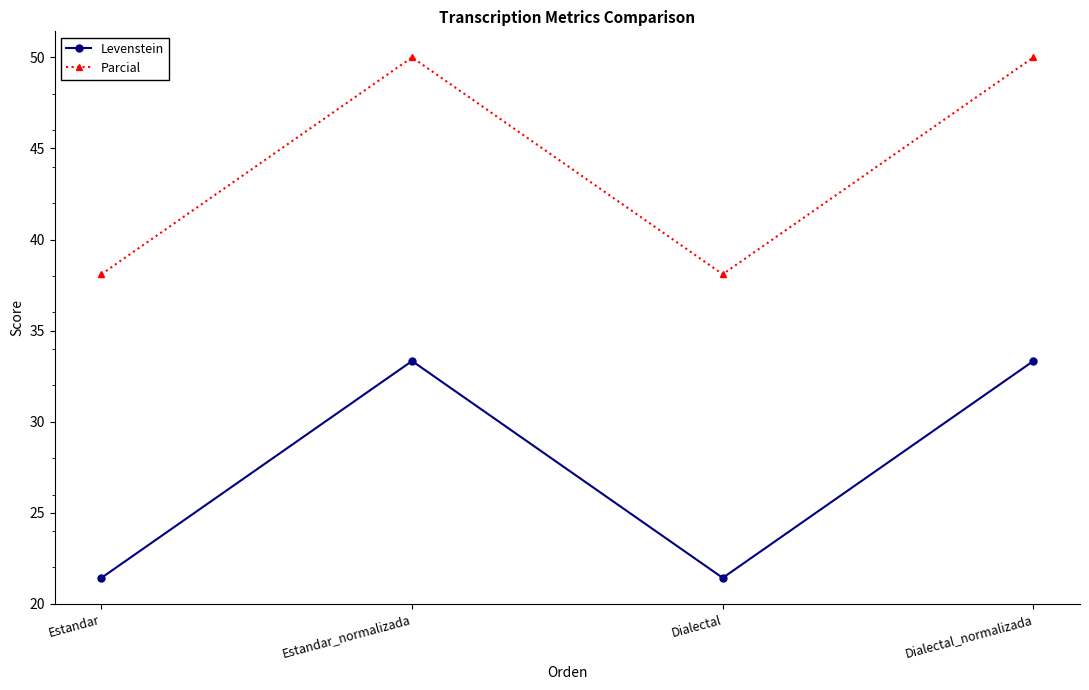

What is the smallest value displayed?

21.4